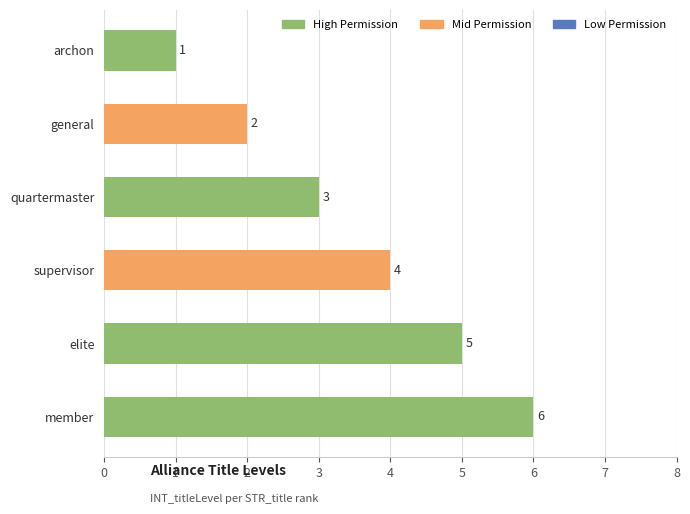

Reading bottom to top, what are all the values shown in this chart?

member=6	elite=5	supervisor=4	quartermaster=3	general=2	archon=1